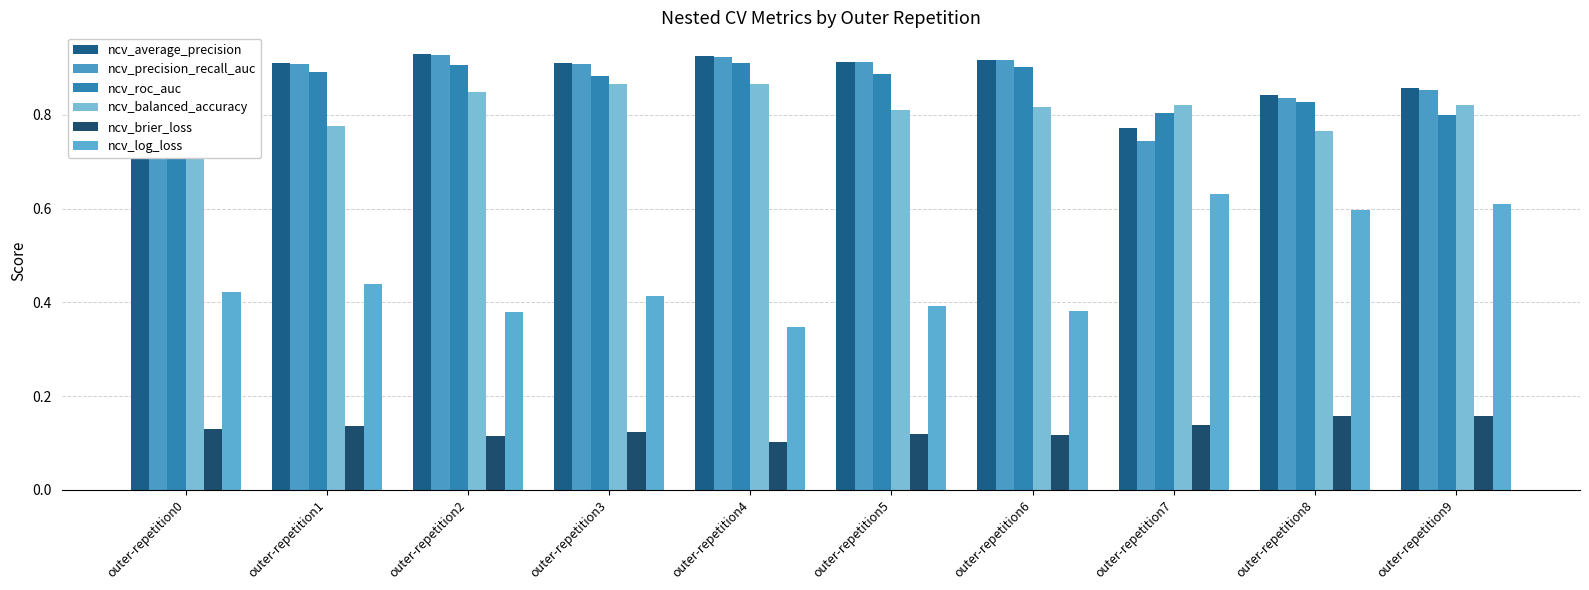

What is the spread (max minus min) of values at outer-repetition7?

0.7